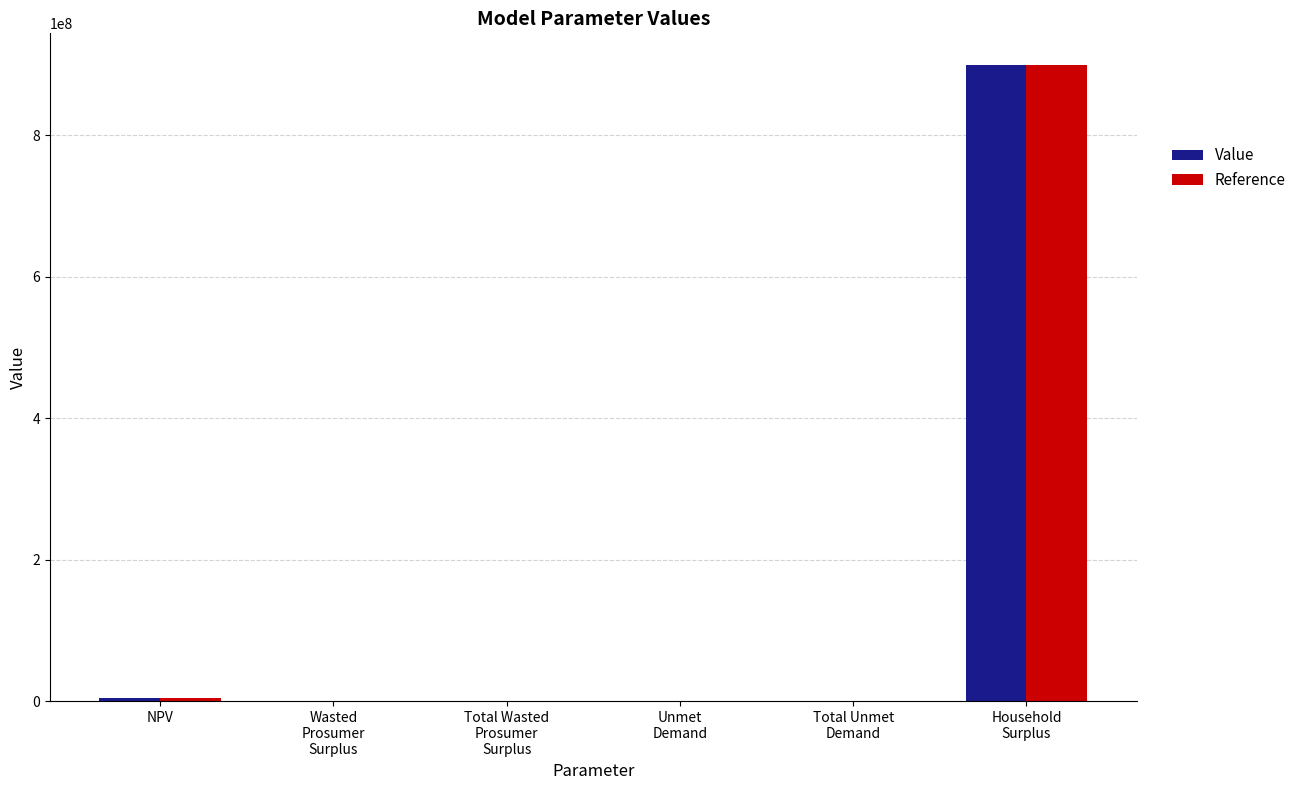

What is the maximum value shown in the chart?

898710001.5